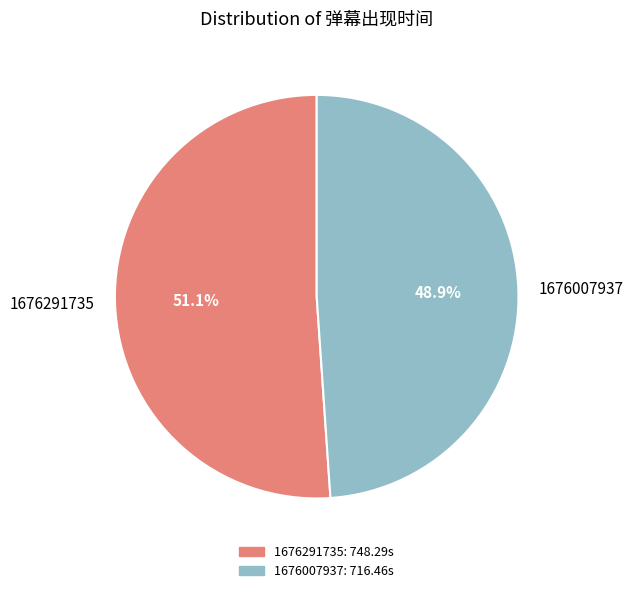

How many slices are in this pie chart?

2